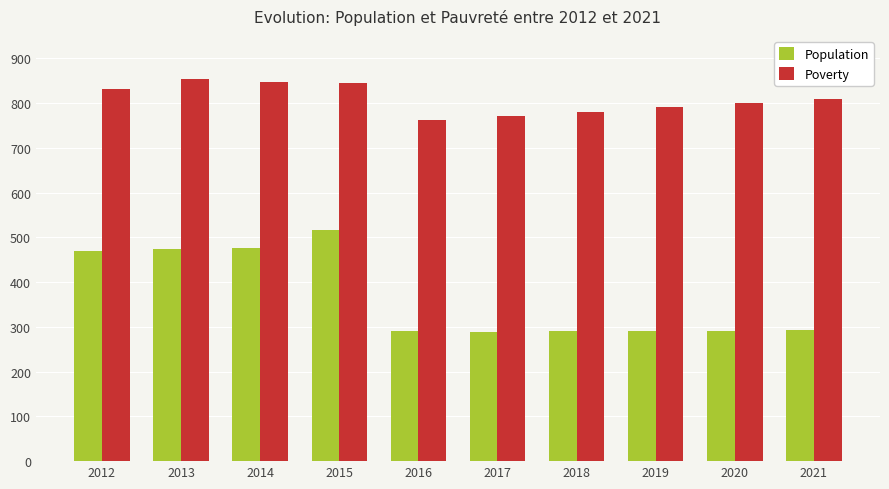

Which series has the largest total across all categories?

Poverty